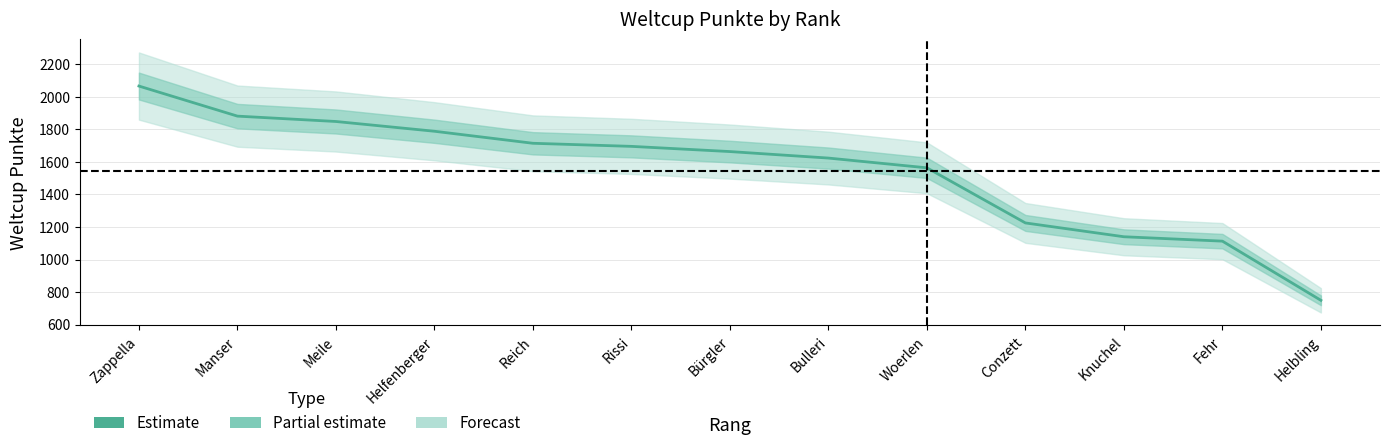

True or false: the data shows 174 at Helbling.

False